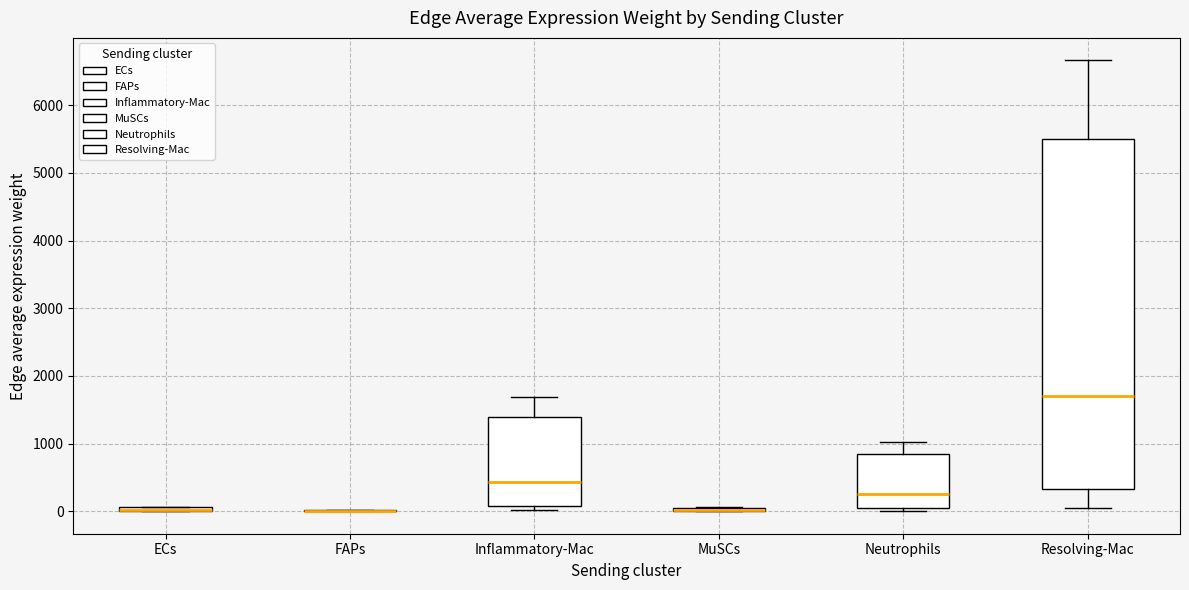

Where does the upper whisker of the box for Neutrophils end on the y-axis? The values are not printed on the chart, so give them approximately, as read against the axis.

1000